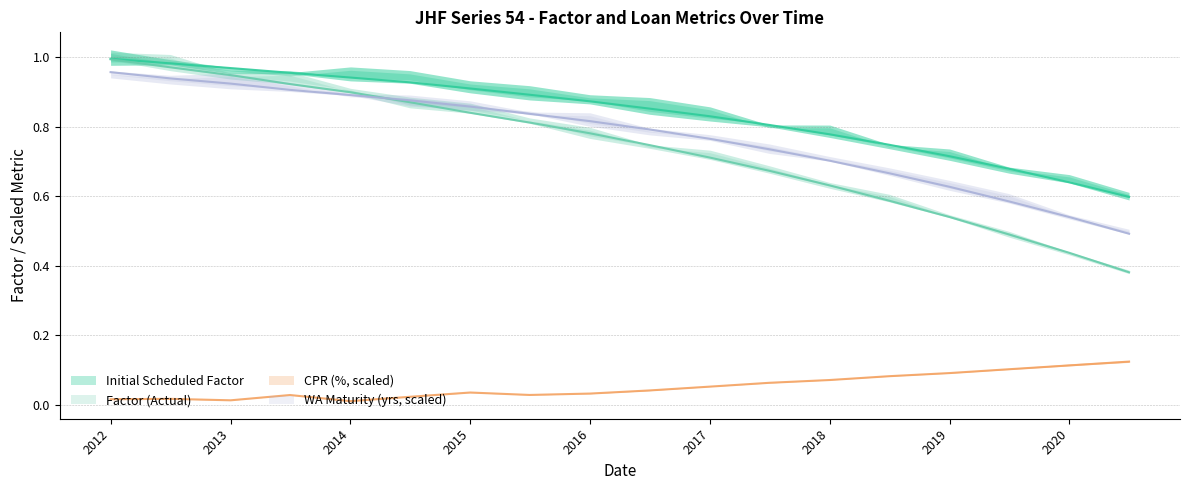

At which category is the sum across all series the highest?

2012-01-01